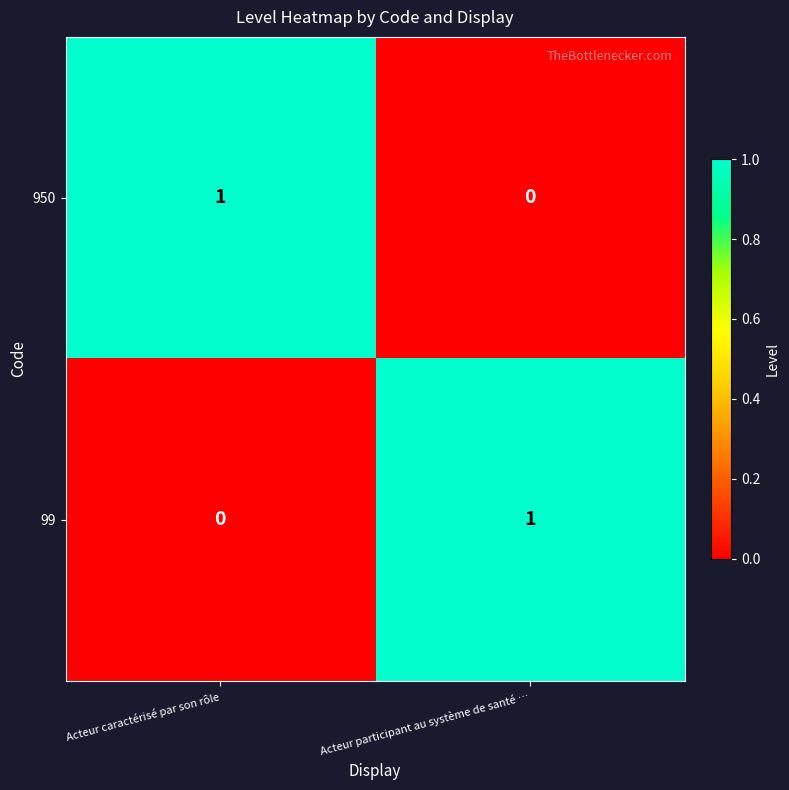

Which category has the lowest value in the 99 series?

Acteur caractérisé par son rôle